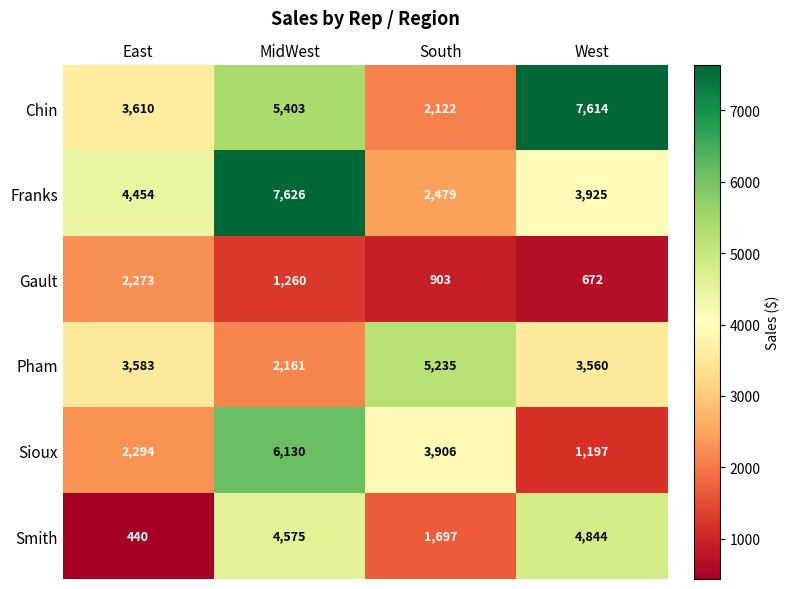

Reading left to right, extract all data points from this chart.

Chin: 3610	5403	2122	7614
Franks: 4454	7626	2479	3925
Gault: 2273	1260	903	672
Pham: 3583	2161	5235	3560
Sioux: 2294	6130	3906	1197
Smith: 440	4575	1697	4844